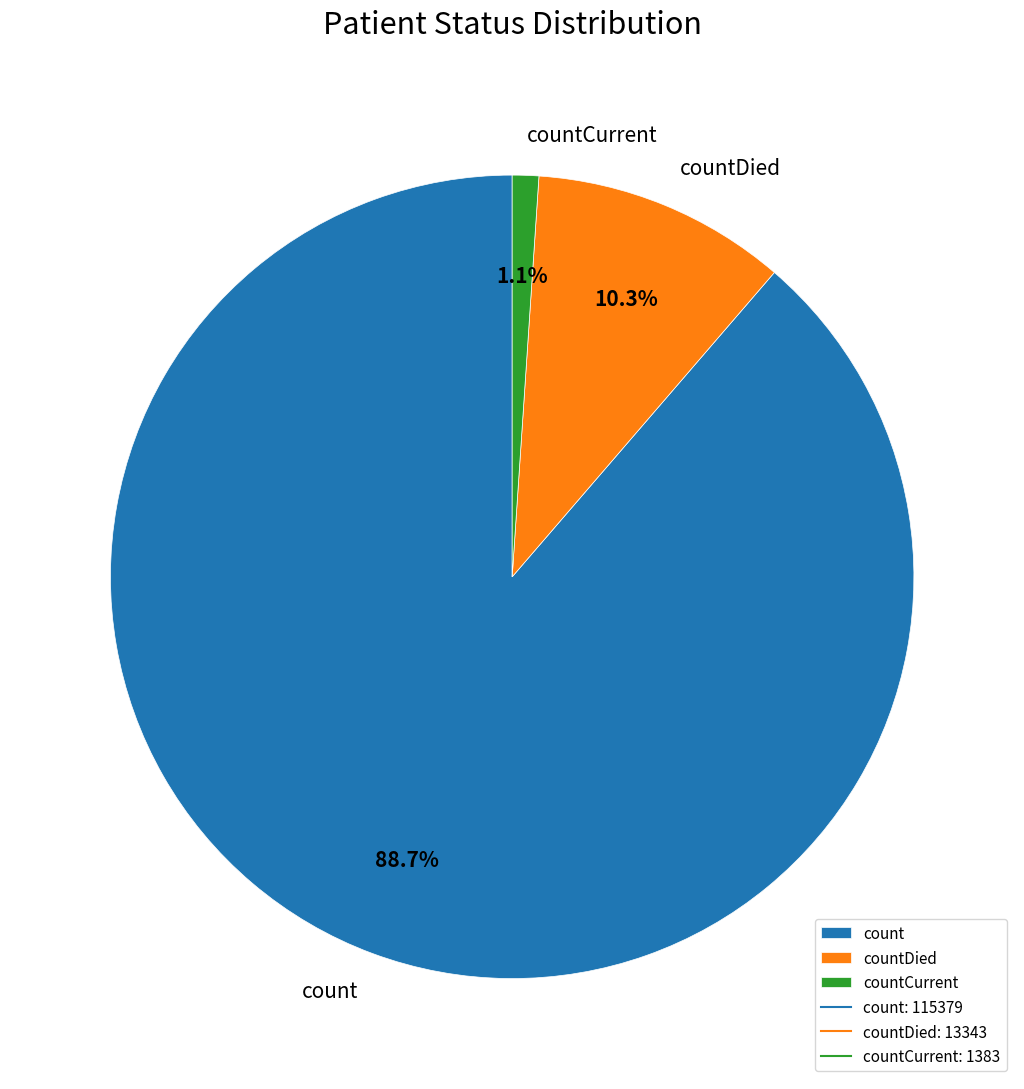

To the nearest percent, what percentage of the pie is count?

89%